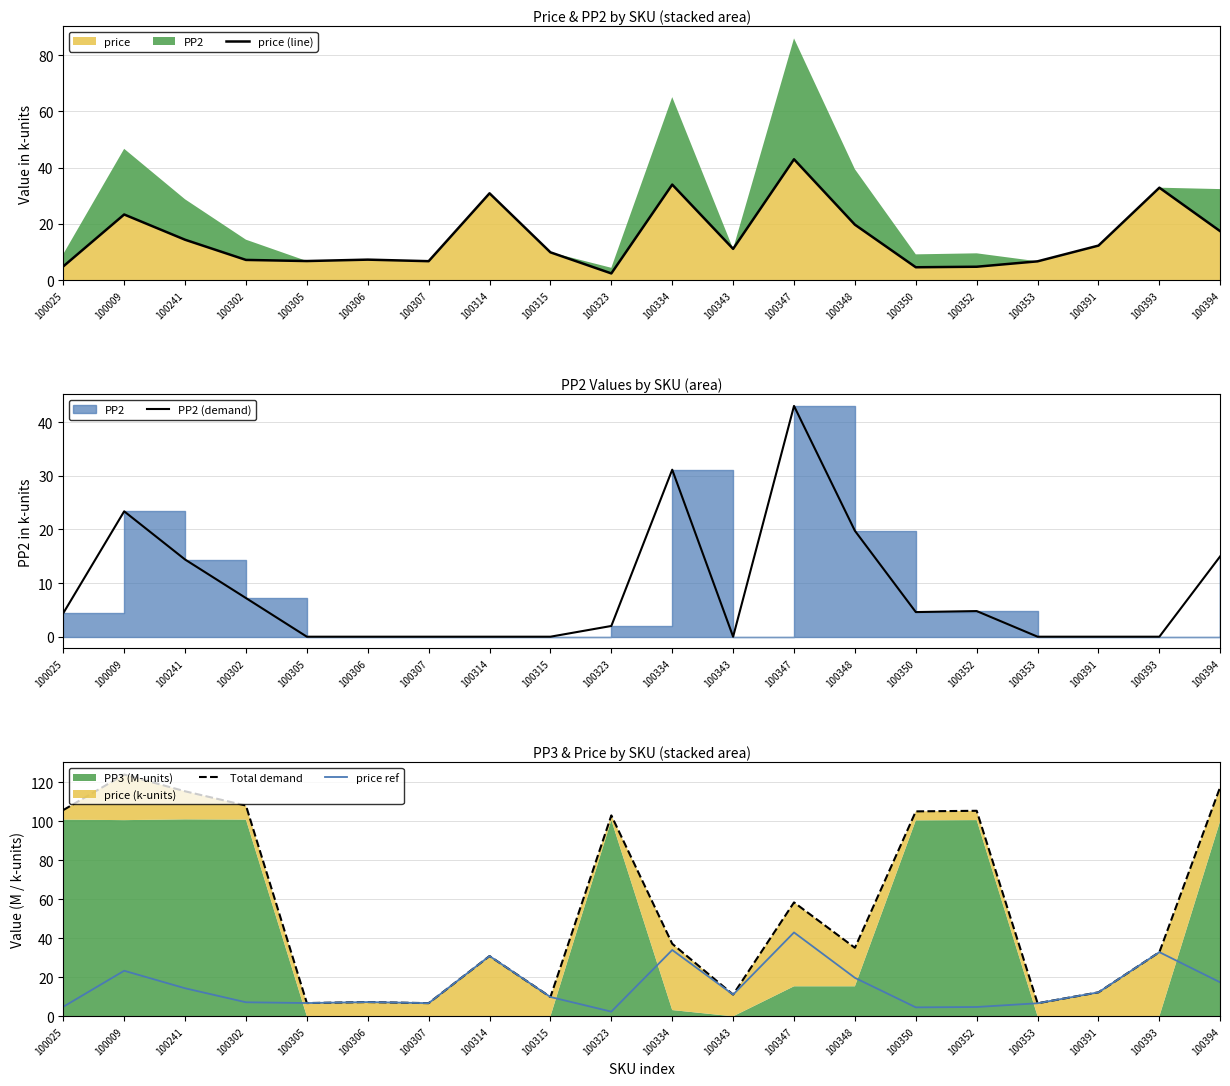

True or false: price (line) has a value of 2.4 at 100323.

True